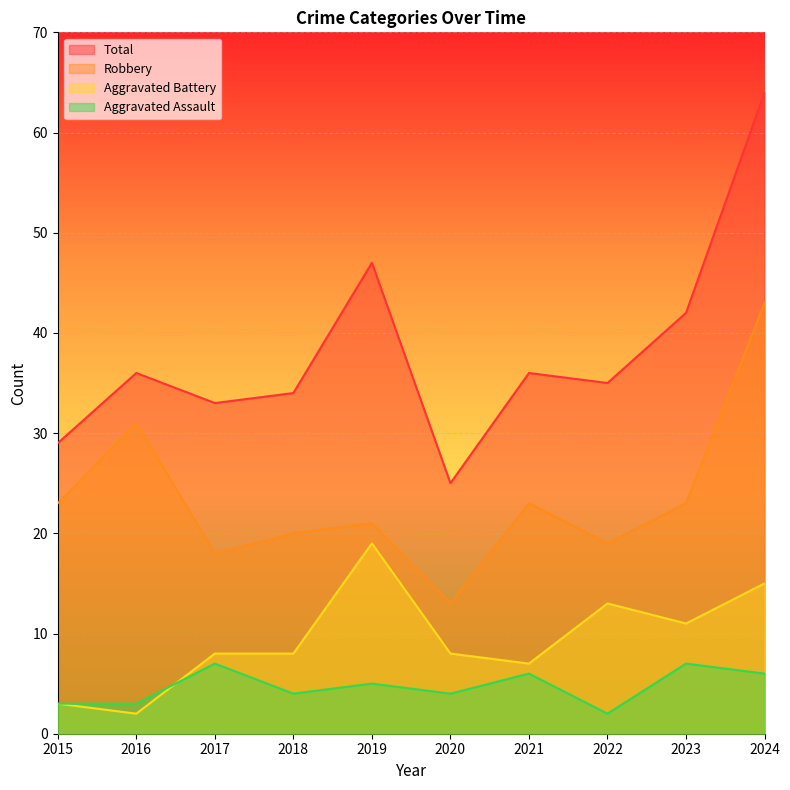

What are all the series names shown in the legend?

Total, Robbery, Aggravated Battery, Aggravated Assault